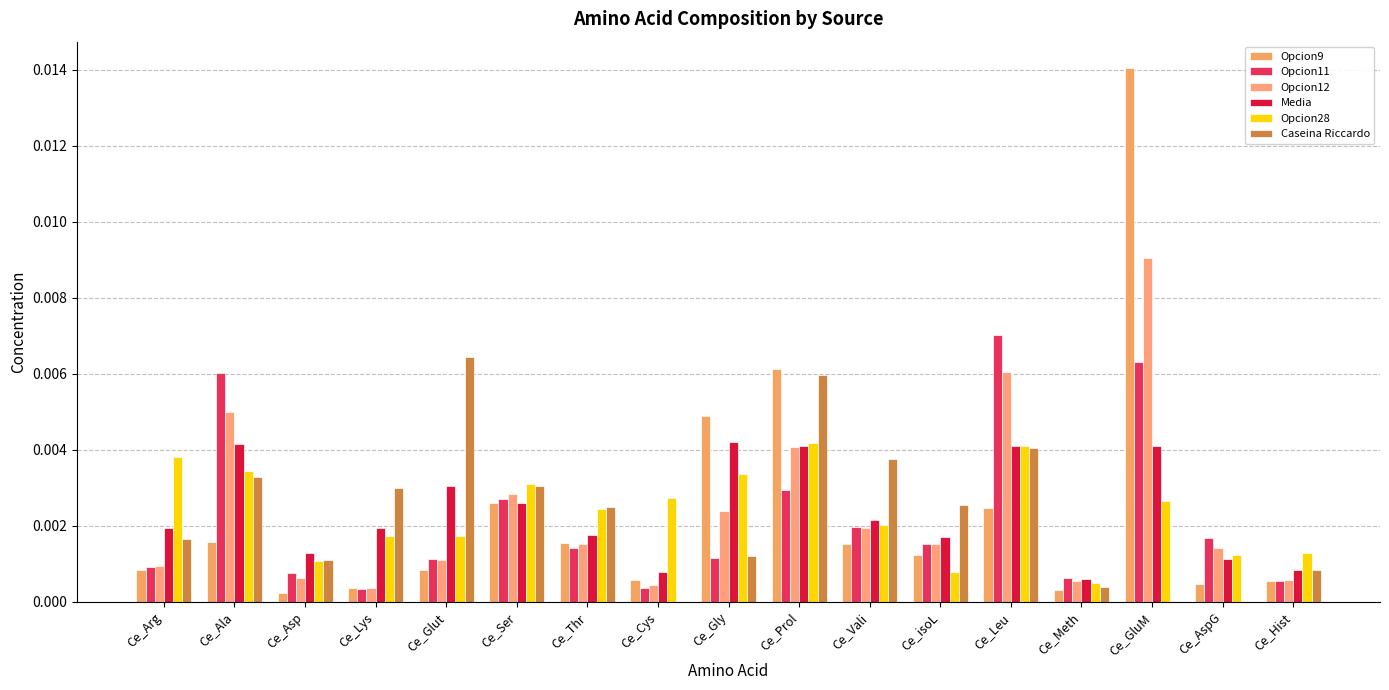

Rank the categories by Opcion11 value from lowest to highest.

Ce_Lys, Ce_Cys, Ce_Hist, Ce_Meth, Ce_Asp, Ce_Arg, Ce_Glut, Ce_Gly, Ce_Thr, Ce_isoL, Ce_AspG, Ce_Vali, Ce_Ser, Ce_Prol, Ce_Ala, Ce_GluM, Ce_Leu